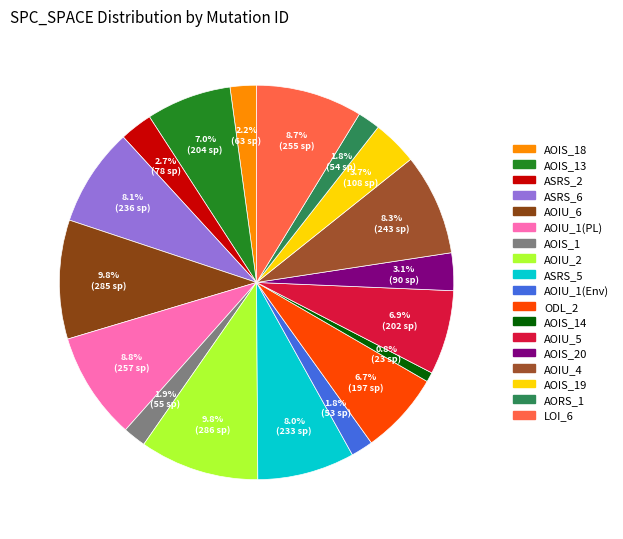

How many slices are in this pie chart?

18